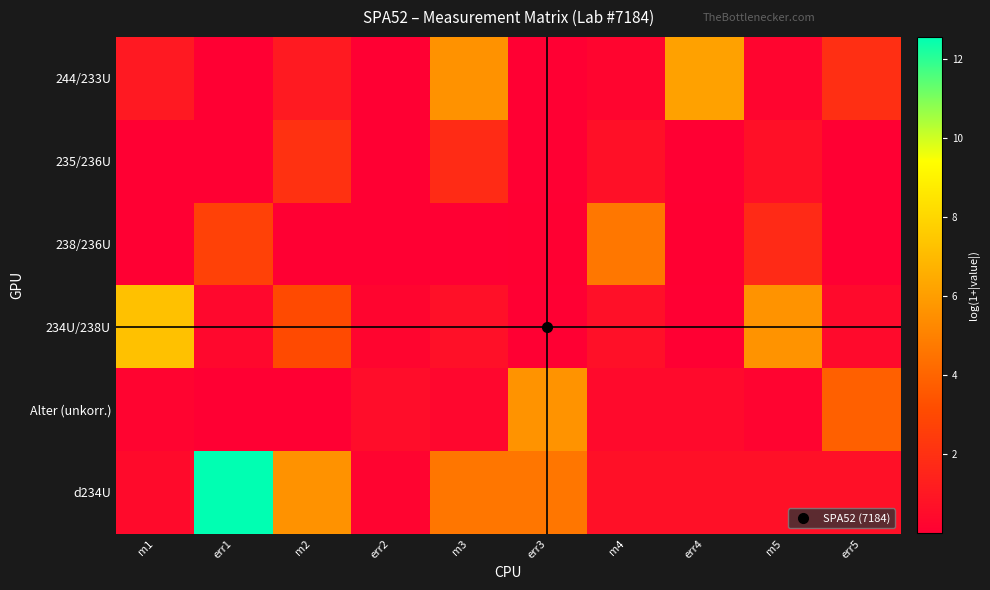

Count the number of data series in this chart.

6